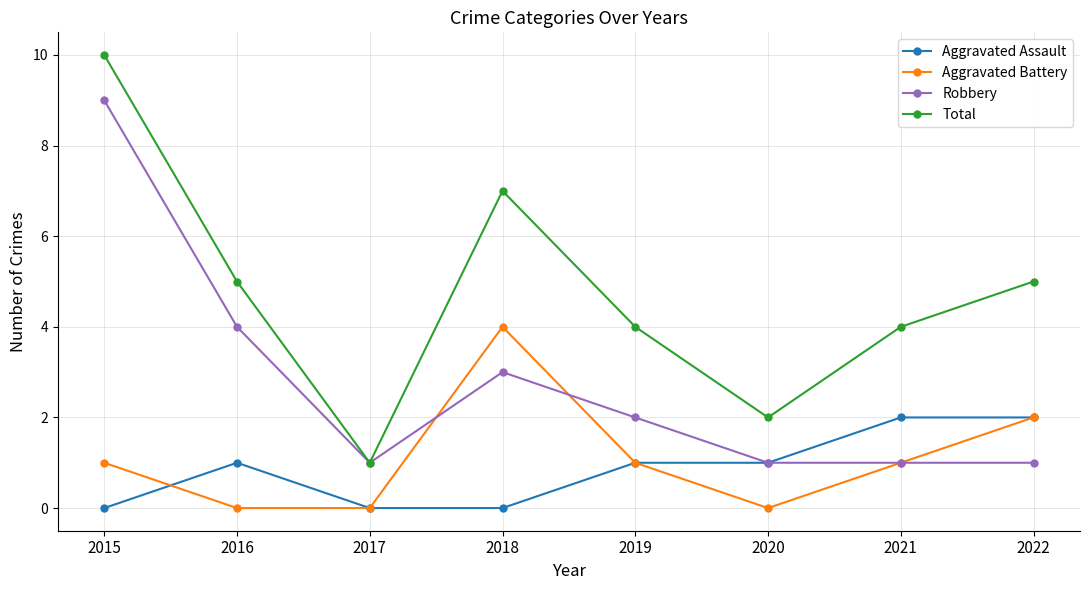

Read the Total value at 2019.

4